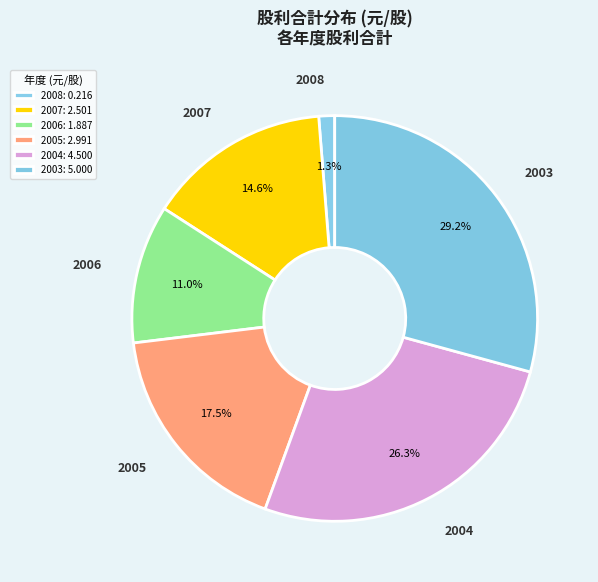

Does any single category account for the majority?

No